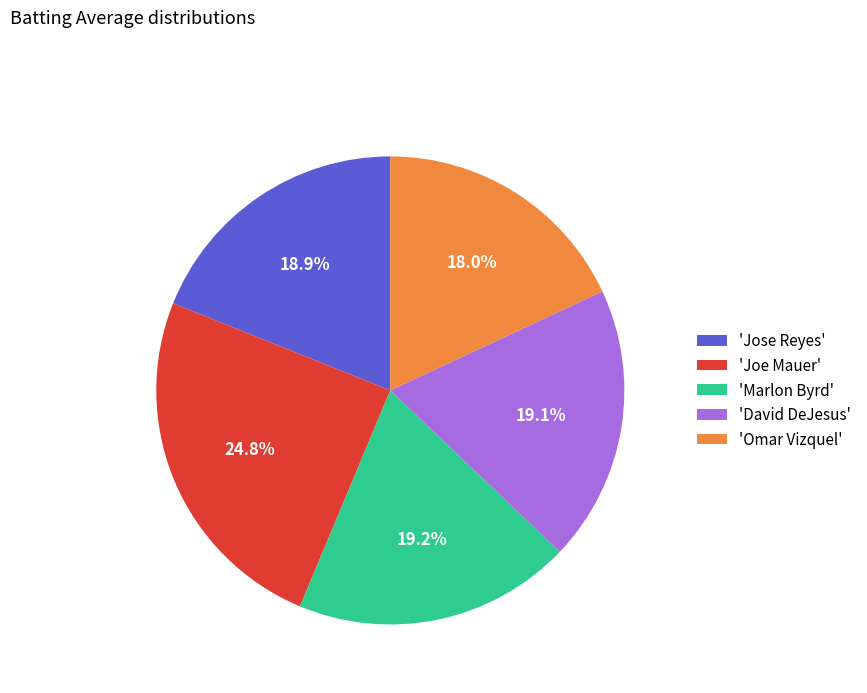

Count the number of slices in the pie.

5